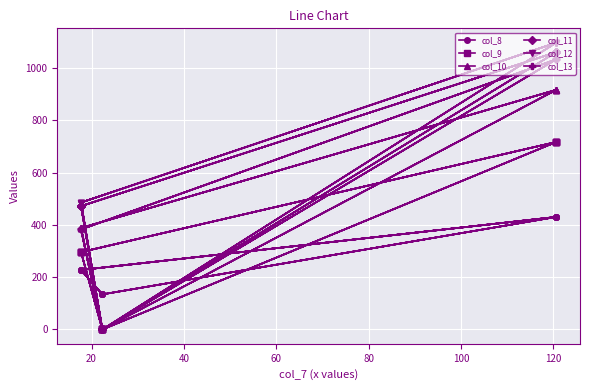

Is the value of col_9 at 9 greater than the value of col_8 at 40?

Yes